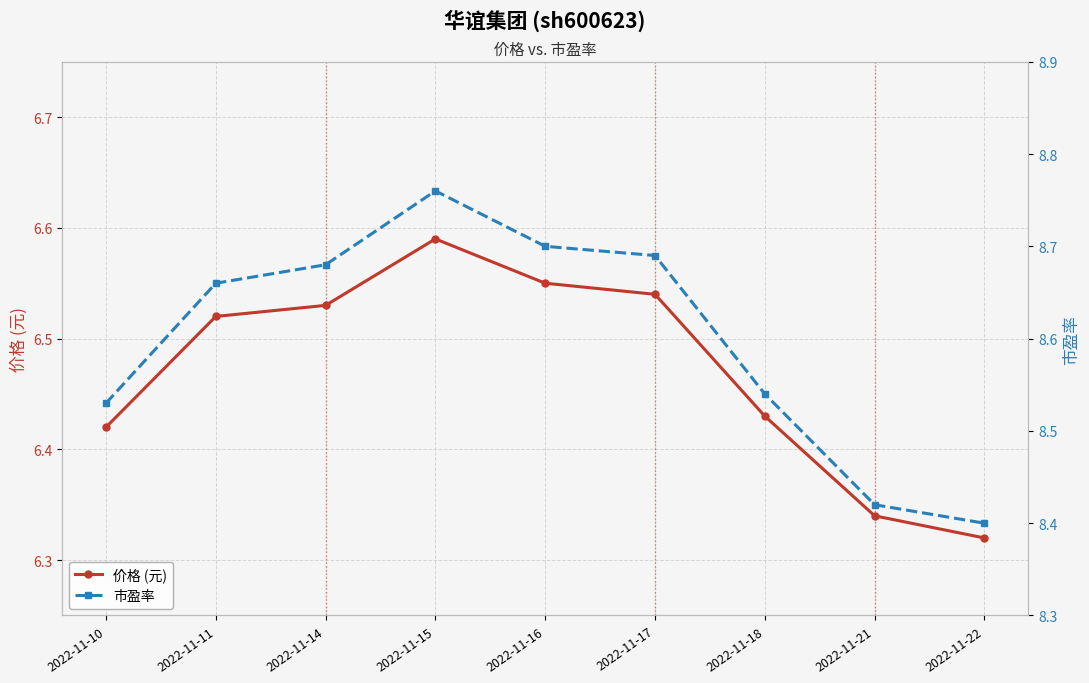

How many 市盈率 values are between 8 and 9?

9